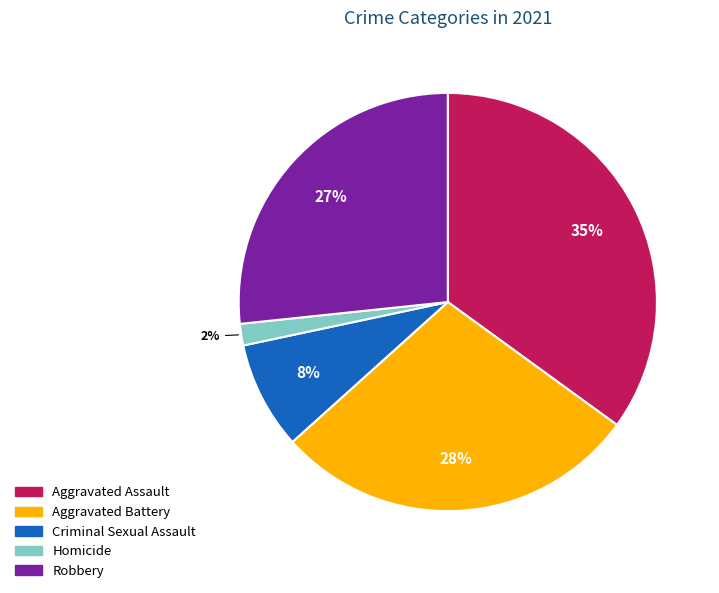

To the nearest percent, what portion does Aggravated Battery represent?

28%